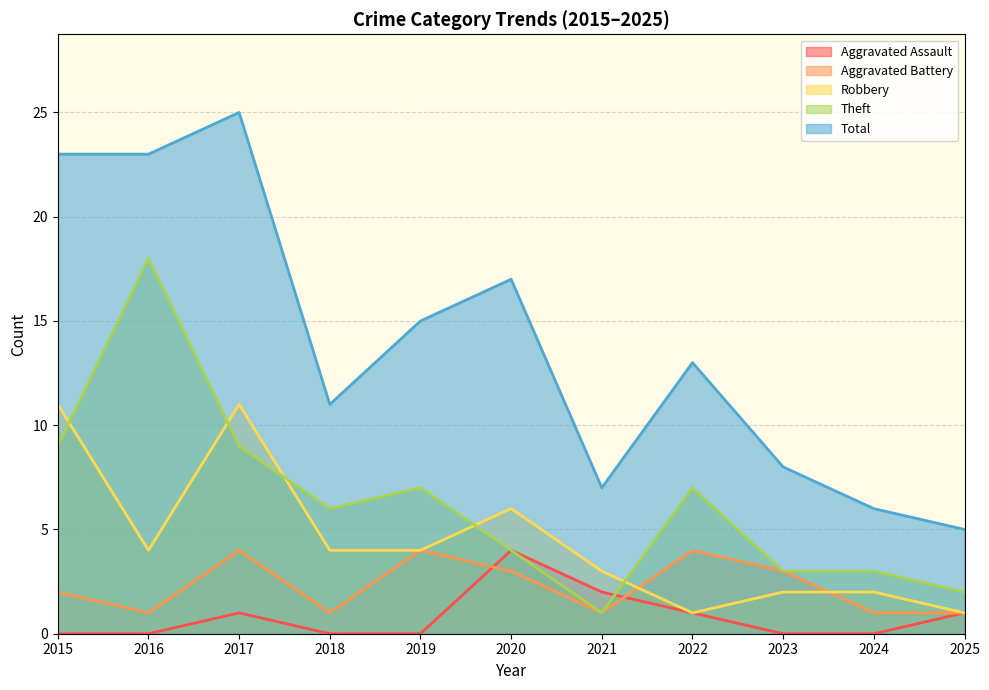

What is the difference between the second highest and minimum values in the Aggravated Battery series?

3